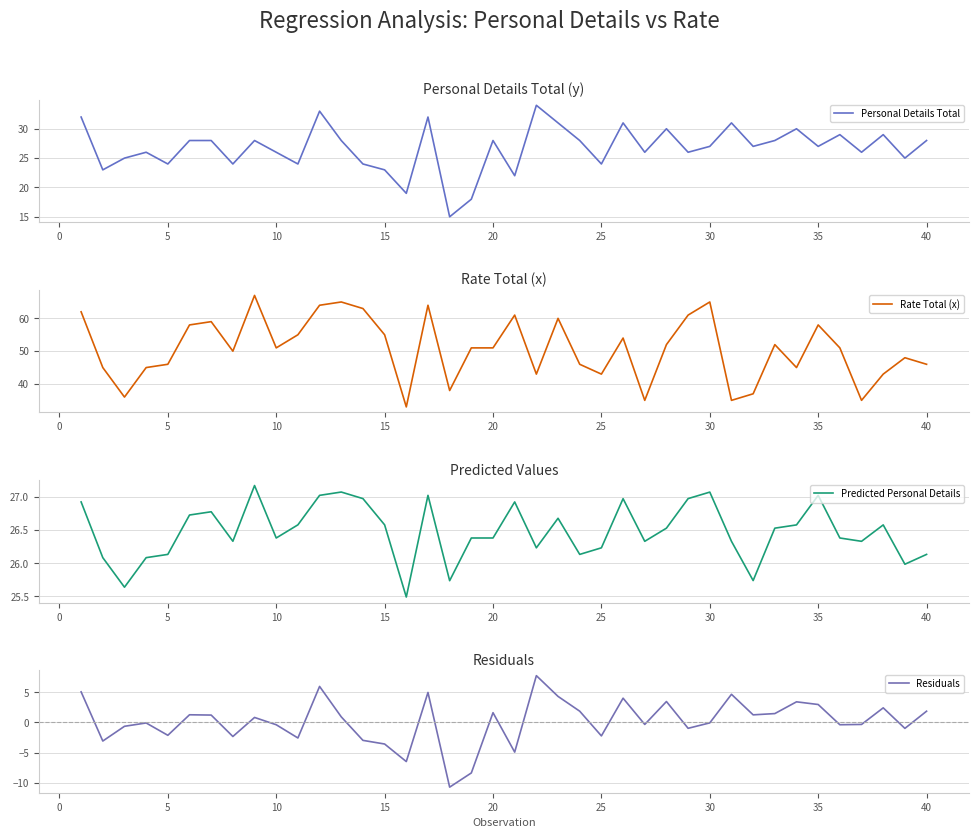

Reading left to right, extract all data points from this chart.

Personal Details Total: 32.0	23.0	25.0	26.0	24.0	28.0	28.0	24.0	28.0	26.0	24.0	33.0	28.0	24.0	23.0	19.0	32.0	15.0	18.0	28.0	22.0	34.0	31.0	28.0	24.0	31.0	26.0	30.0	26.0	27.0	31.0	27.0	28.0	30.0	27.0	29.0	26.0	29.0	25.0	28.0
Rate Total (x): 62.0	45.0	36.0	45.0	46.0	58.0	59.0	50.0	67.0	51.0	55.0	64.0	65.0	63.0	55.0	33.0	64.0	38.0	51.0	51.0	61.0	43.0	60.0	46.0	43.0	54.0	35.0	52.0	61.0	65.0	35.0	37.0	52.0	45.0	58.0	51.0	35.0	43.0	48.0	46.0
Predicted Personal Details: 26.9	26.1	25.6	26.1	26.1	26.7	26.8	26.3	27.2	26.4	26.6	27.0	27.1	27.0	26.6	25.5	27.0	25.7	26.4	26.4	26.9	26.2	26.7	26.1	26.2	27.0	26.3	26.5	27.0	27.1	26.3	25.7	26.5	26.6	27.0	26.4	26.3	26.6	26.0	26.1
Residuals: 5.1	-3.1	-0.6	-0.1	-2.1	1.3	1.2	-2.3	0.8	-0.4	-2.6	6.0	0.9	-3.0	-3.6	-6.5	5.0	-10.7	-8.4	1.6	-4.9	7.8	4.3	1.9	-2.2	4.0	-0.3	3.5	-1.0	-0.1	4.7	1.3	1.5	3.4	3.0	-0.4	-0.3	2.4	-1.0	1.9